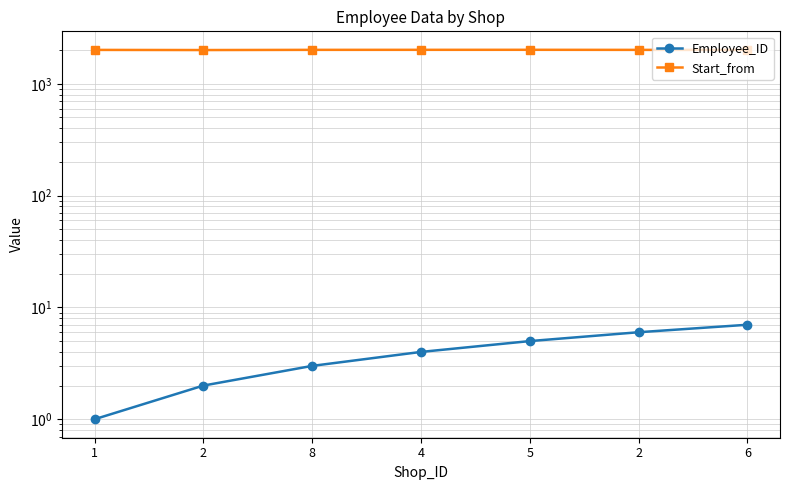

The Employee_ID series shows 7 at 6. True or false?

True